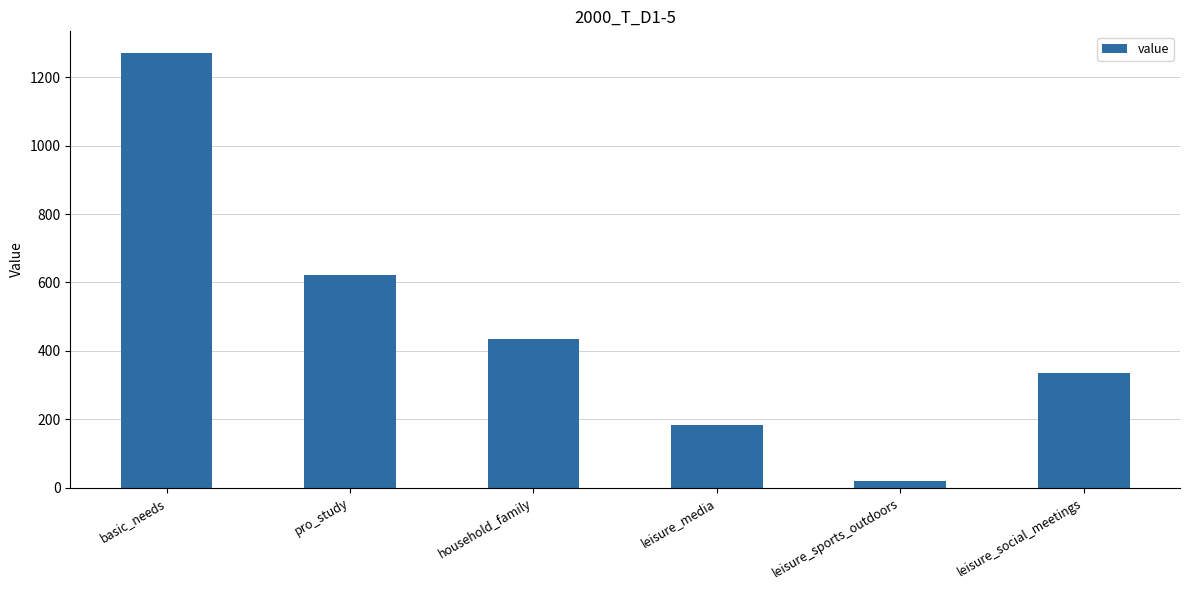

What is the difference between the maximum and second lowest values?

1088.1